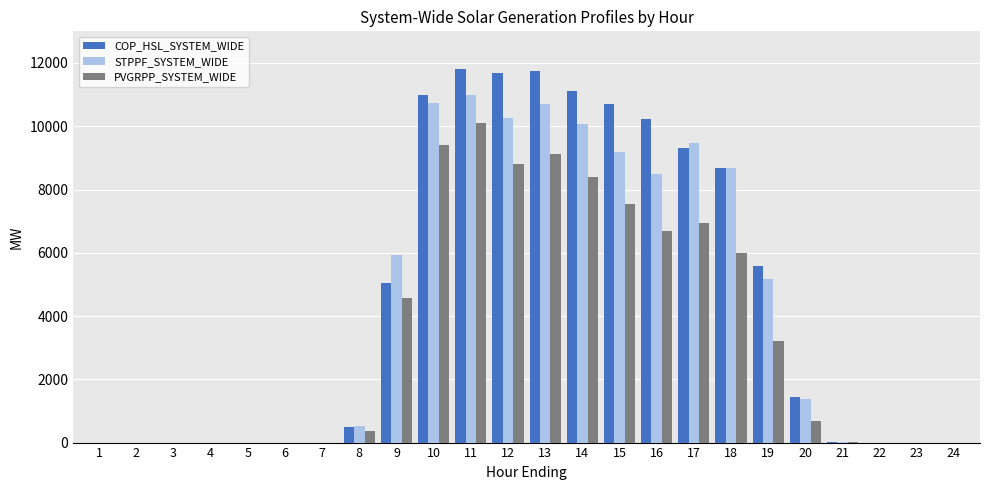

Where does the PVGRPP_SYSTEM_WIDE series first go above 683?

9